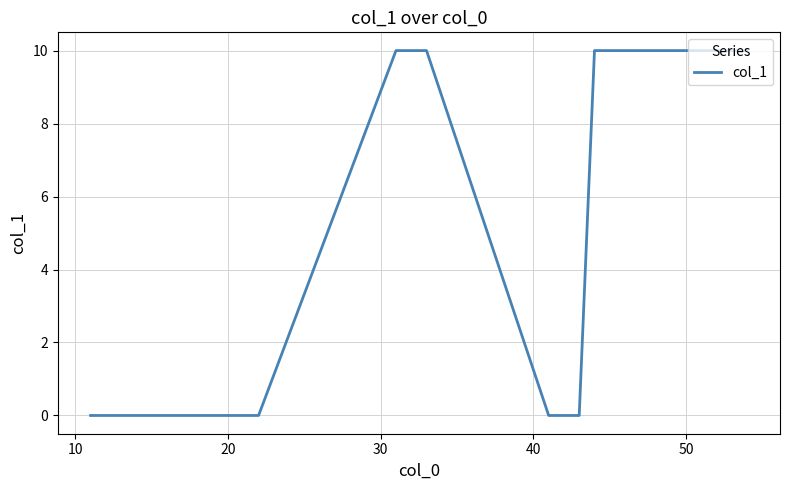

How many lines are shown in the chart?

1